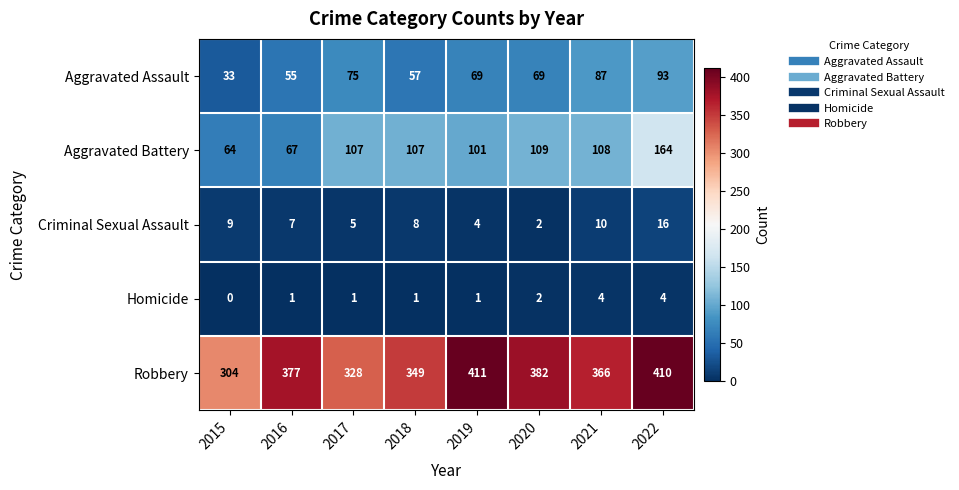

How many categories are shown in the chart?

8